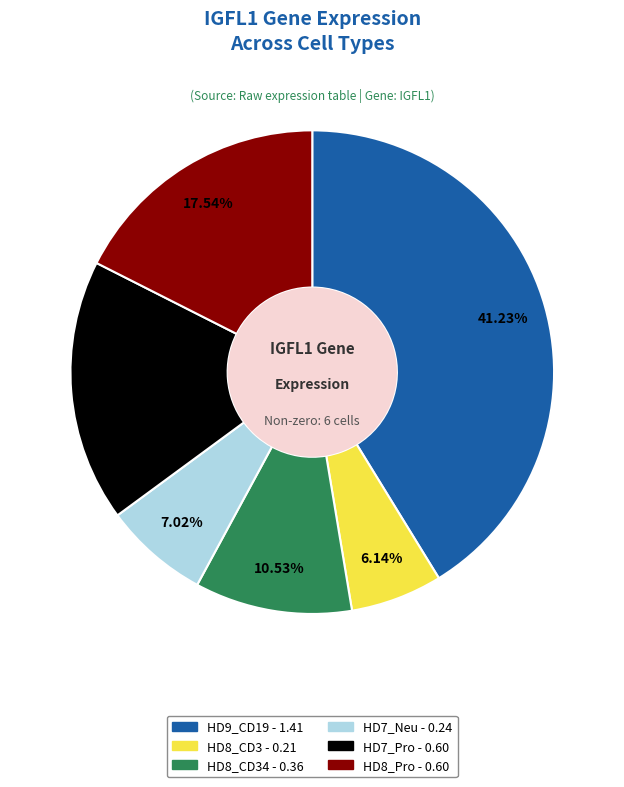

Is there a majority slice in this chart?

No